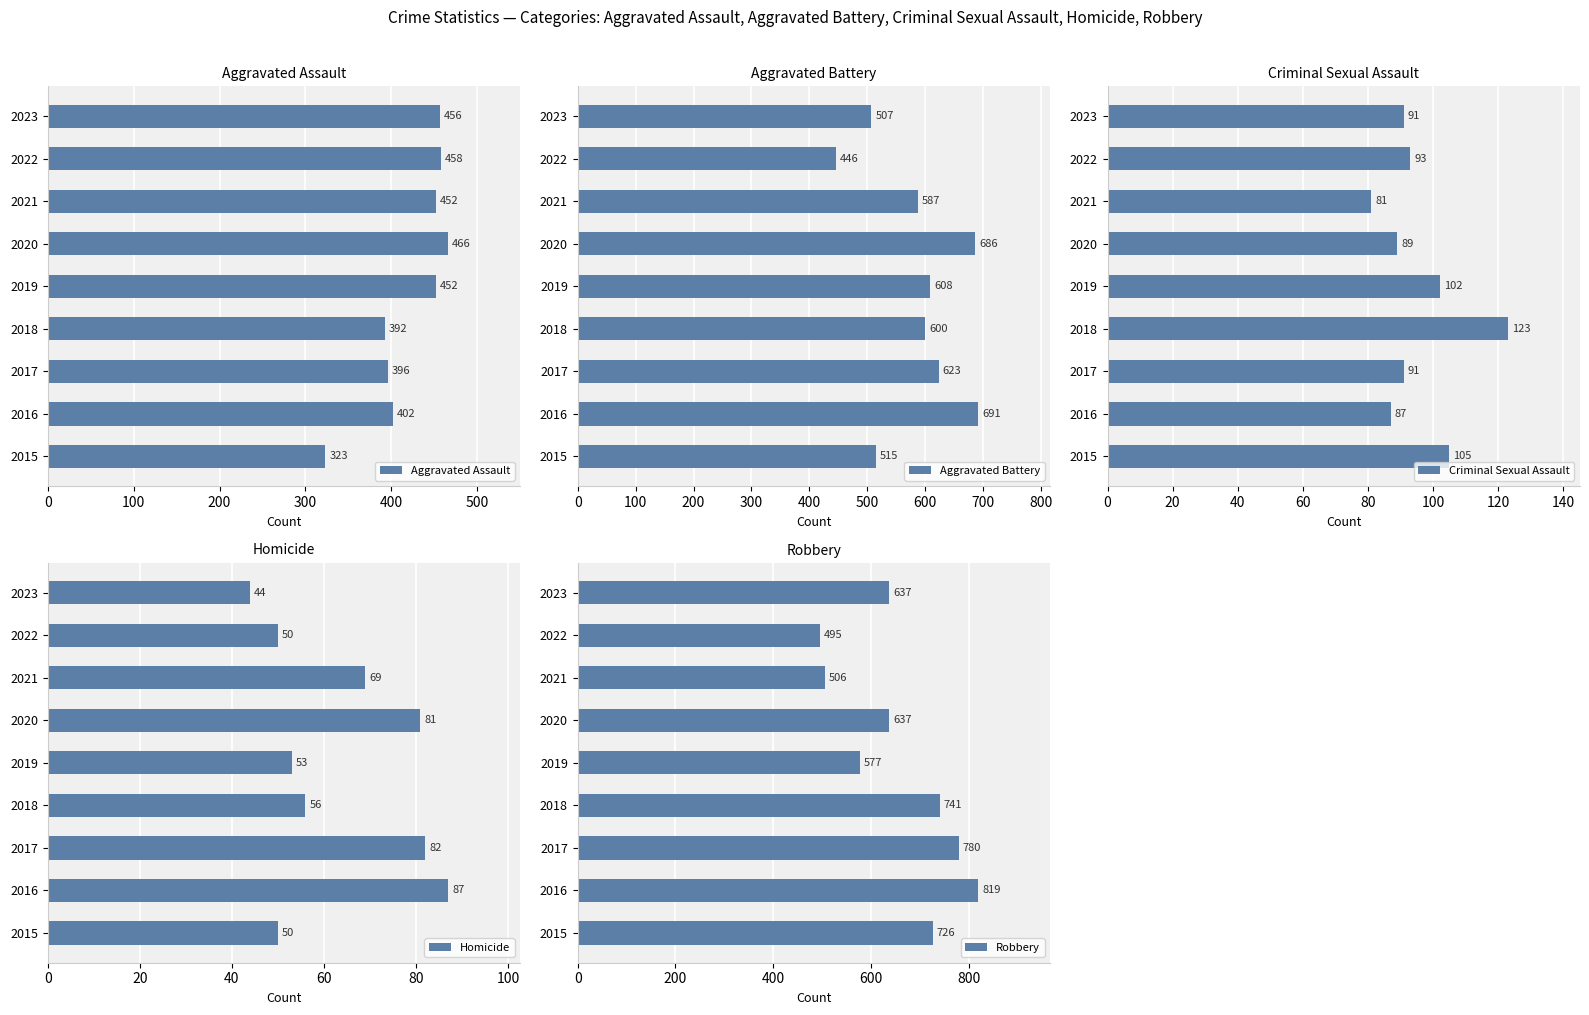

How many bars are there in total?

45